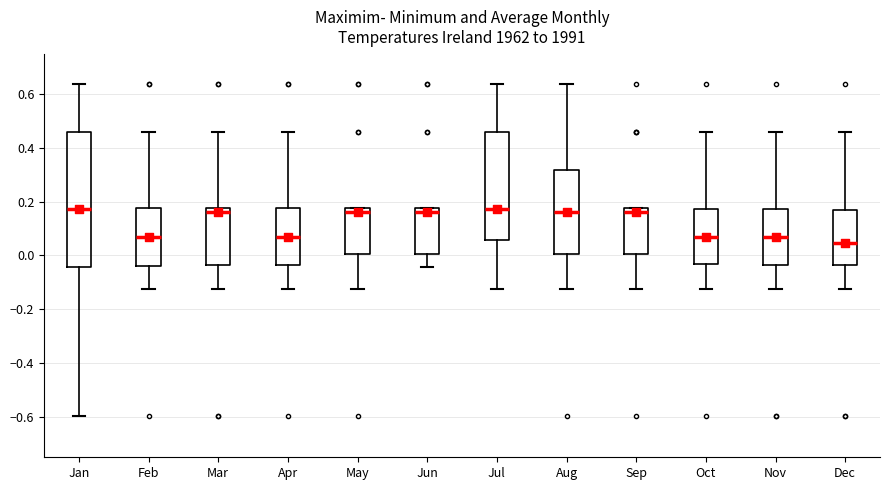

Which box is the tallest, from its lower edge to its upper edge?

Jan